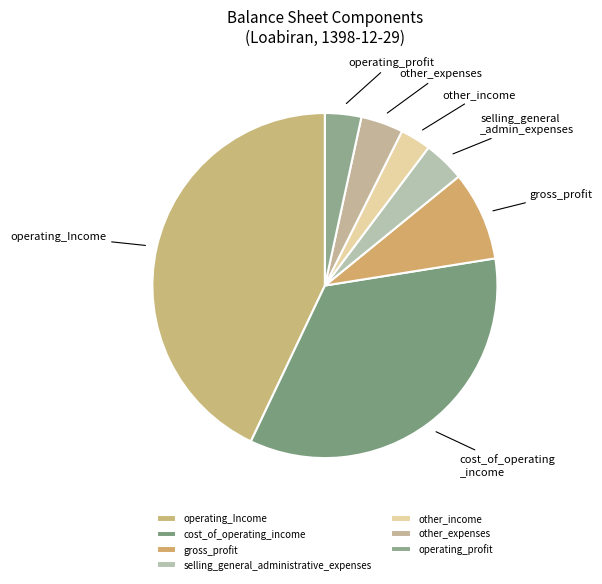

What percentage do selling_general_administrative_expenses and cost_of_operating_income together represent?

38.4%